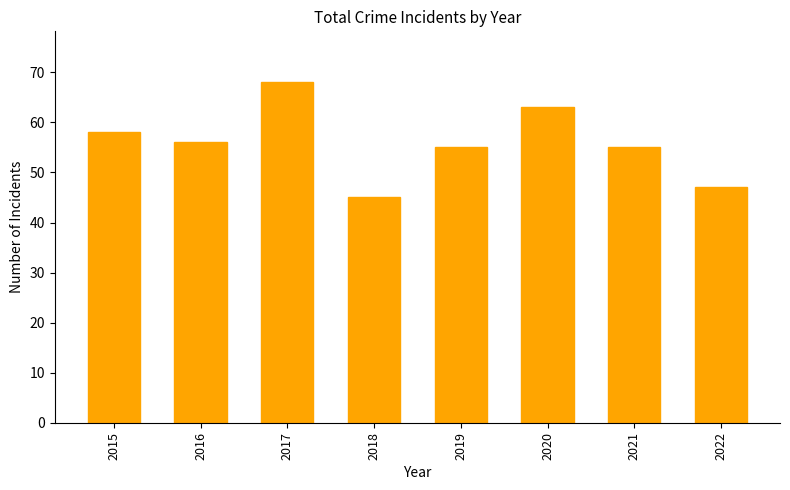

Reading left to right, list all the values displayed in this chart.

58	56	68	45	55	63	55	47